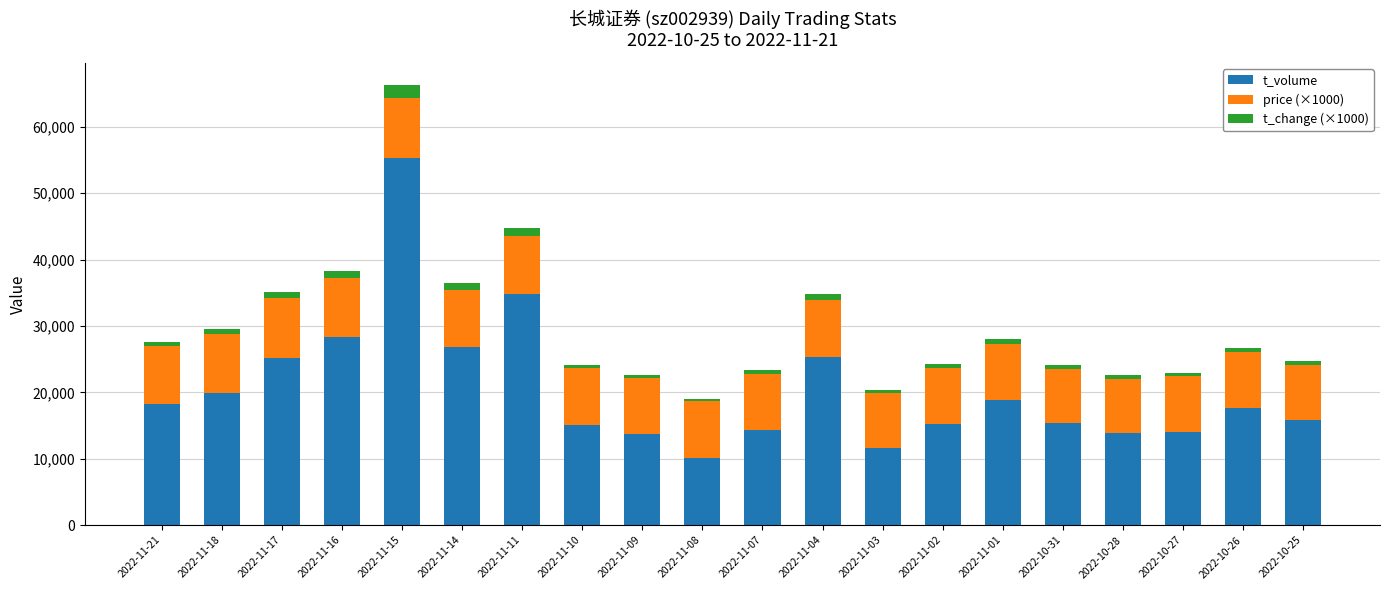

How many data points does each series have?

20